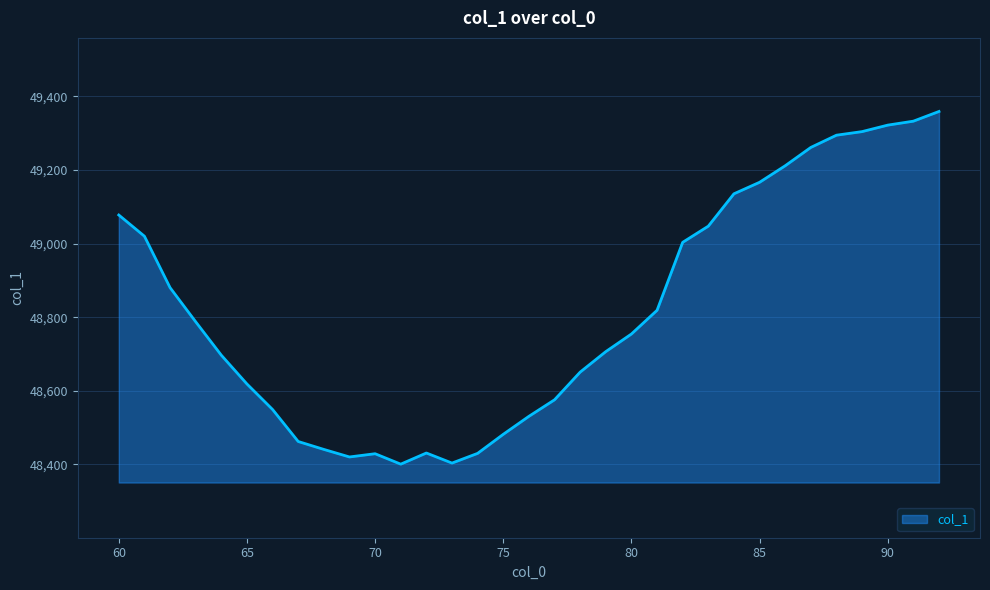

How many lines are shown in the chart?

1